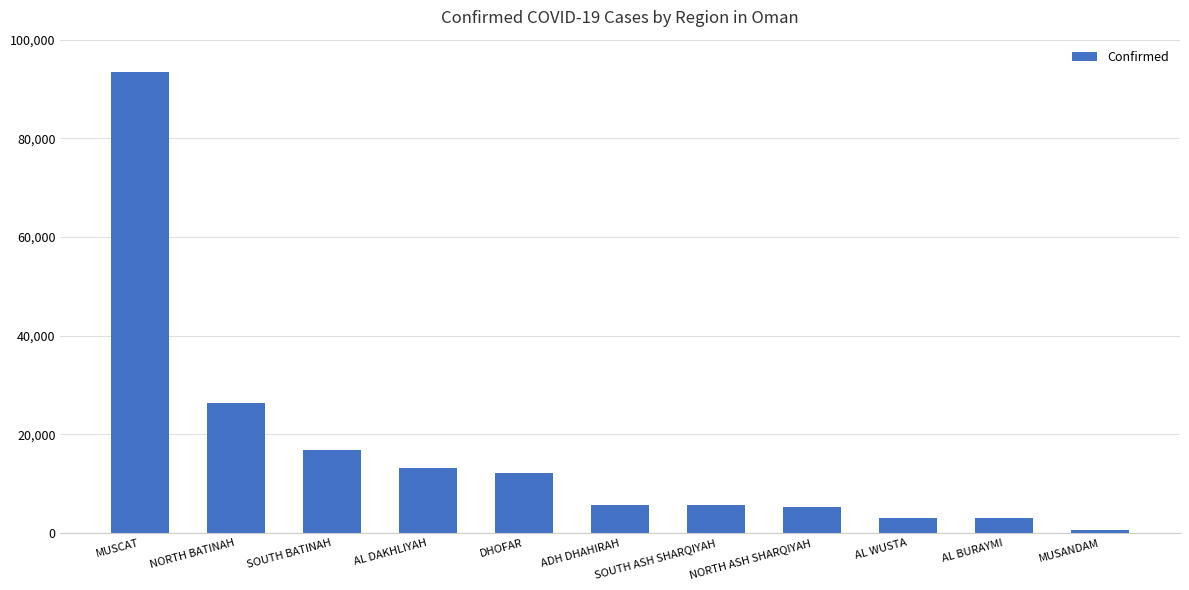

What is the sum of all values?

185278